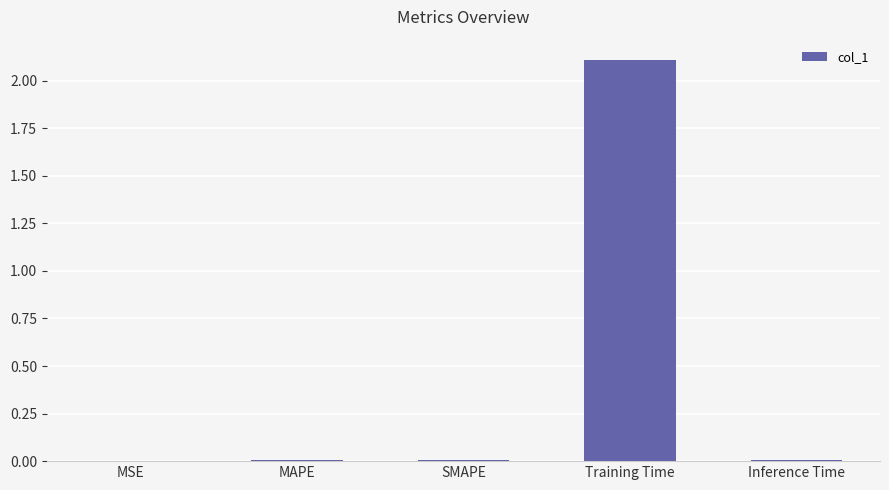

Which label corresponds to the largest value in the chart?

Training Time